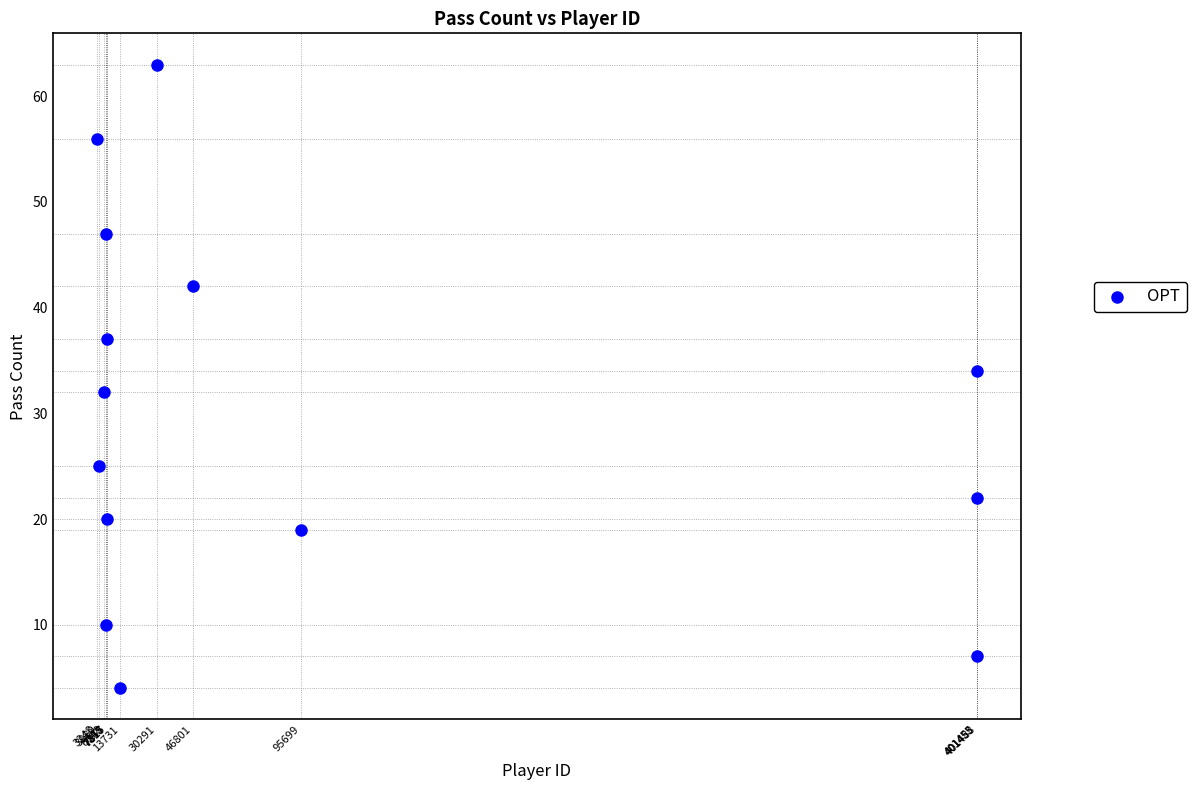

What is the range of Y values (max minus min)?

59